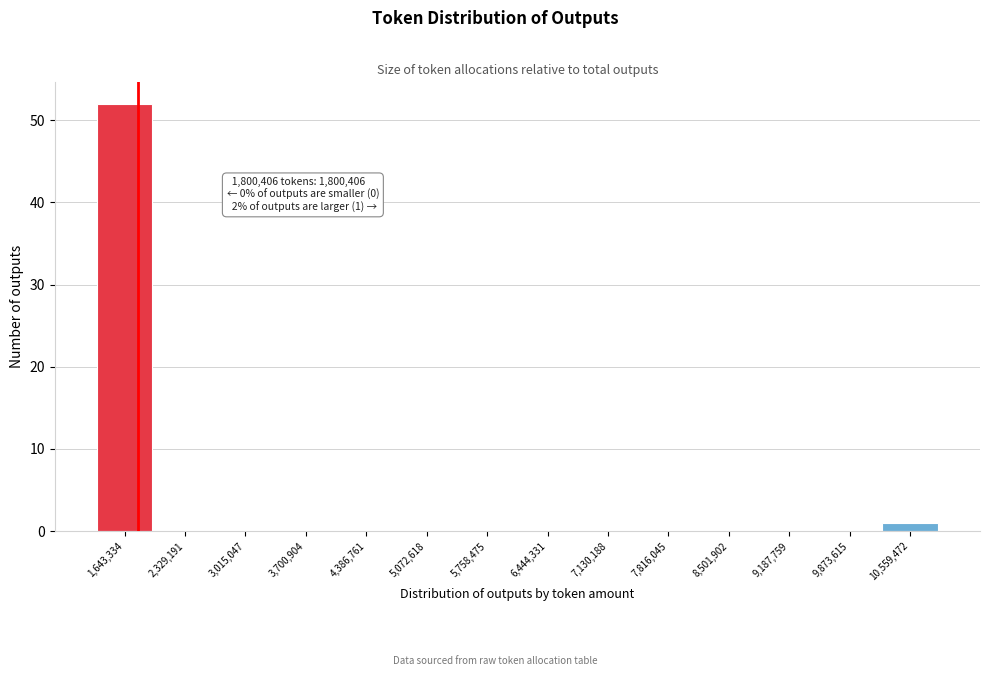

Which range on the x-axis has the tallest bar?

1300000 to 2000000